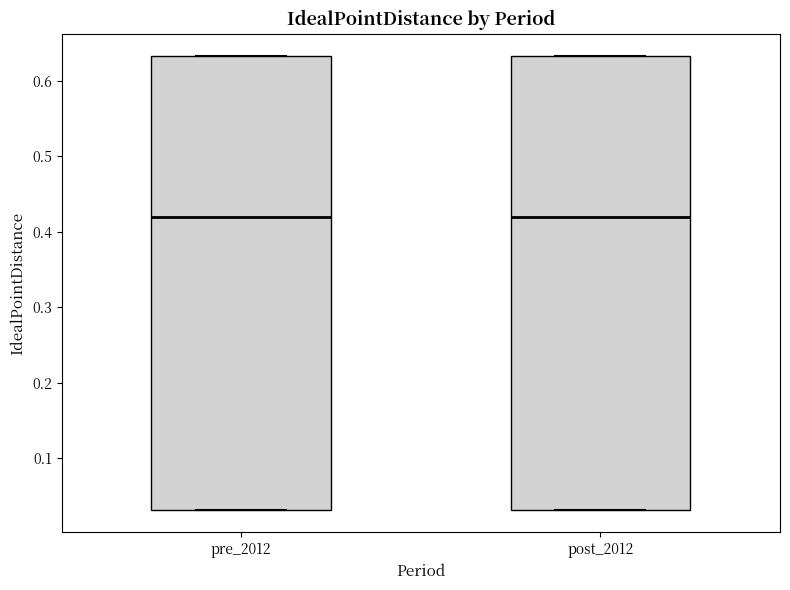

Reading left to right, transcribe this box plot: for each box, give where its median line is, the range the box spans, and where its two whiskers end, as read against the y-axis. The values are not printed on the chart, so give them approximately, as read against the axis.

pre_2012: median 0.42, box 0.03 to 0.63, whiskers 0.03 to 0.63
post_2012: median 0.42, box 0.03 to 0.63, whiskers 0.03 to 0.63